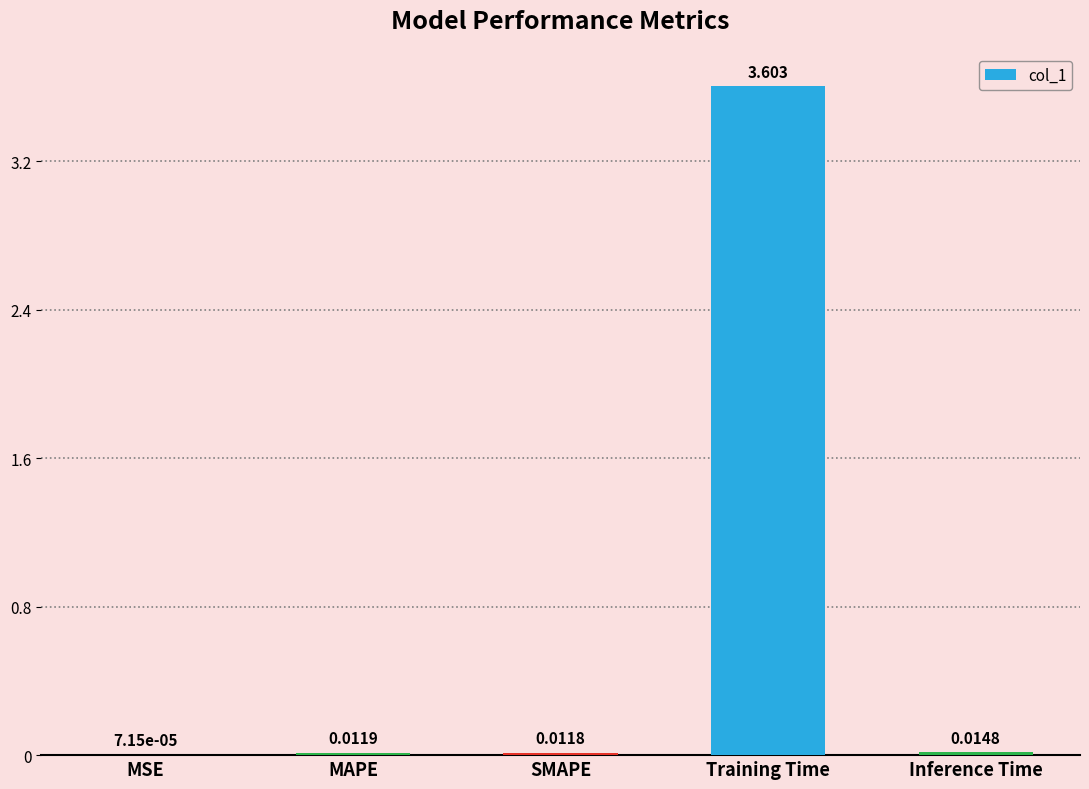

What is the sum of the values at Training Time and MAPE?

3.6